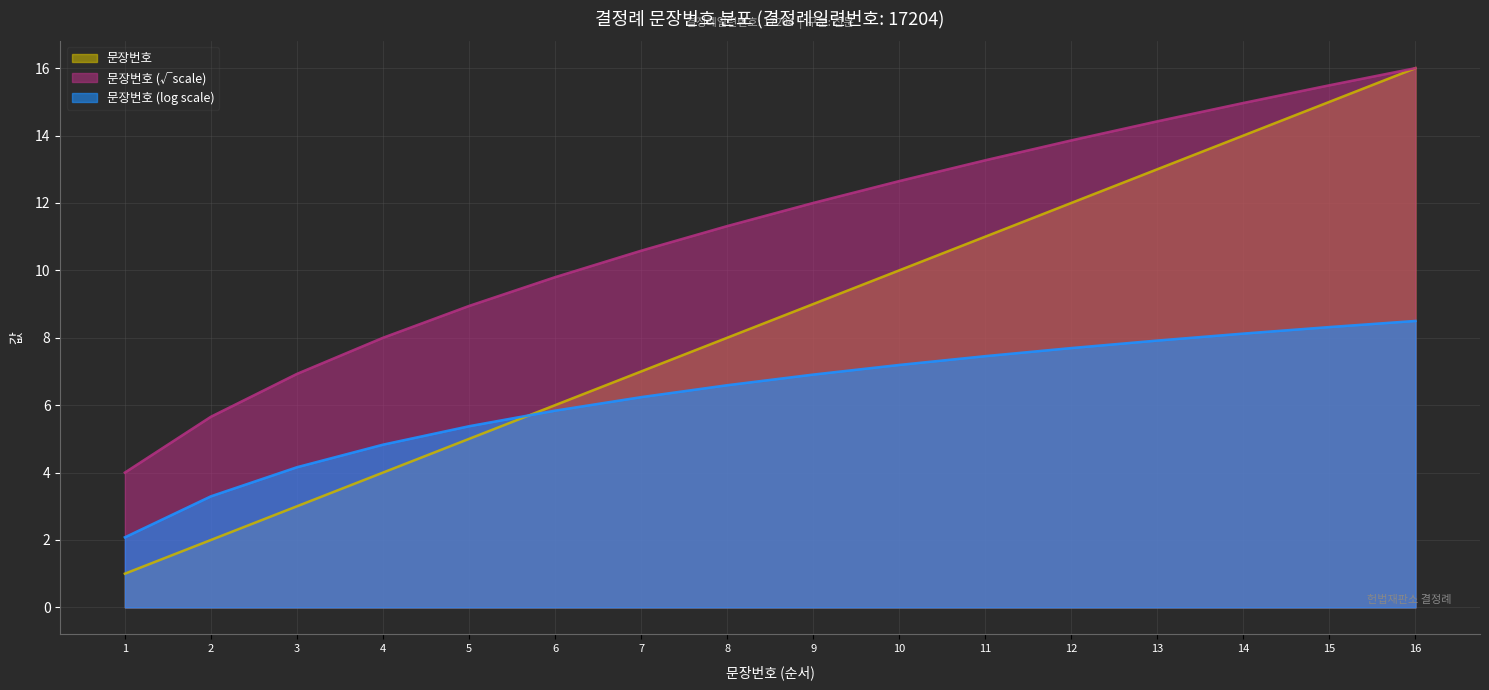

Does the chart have visible grid lines?

Yes